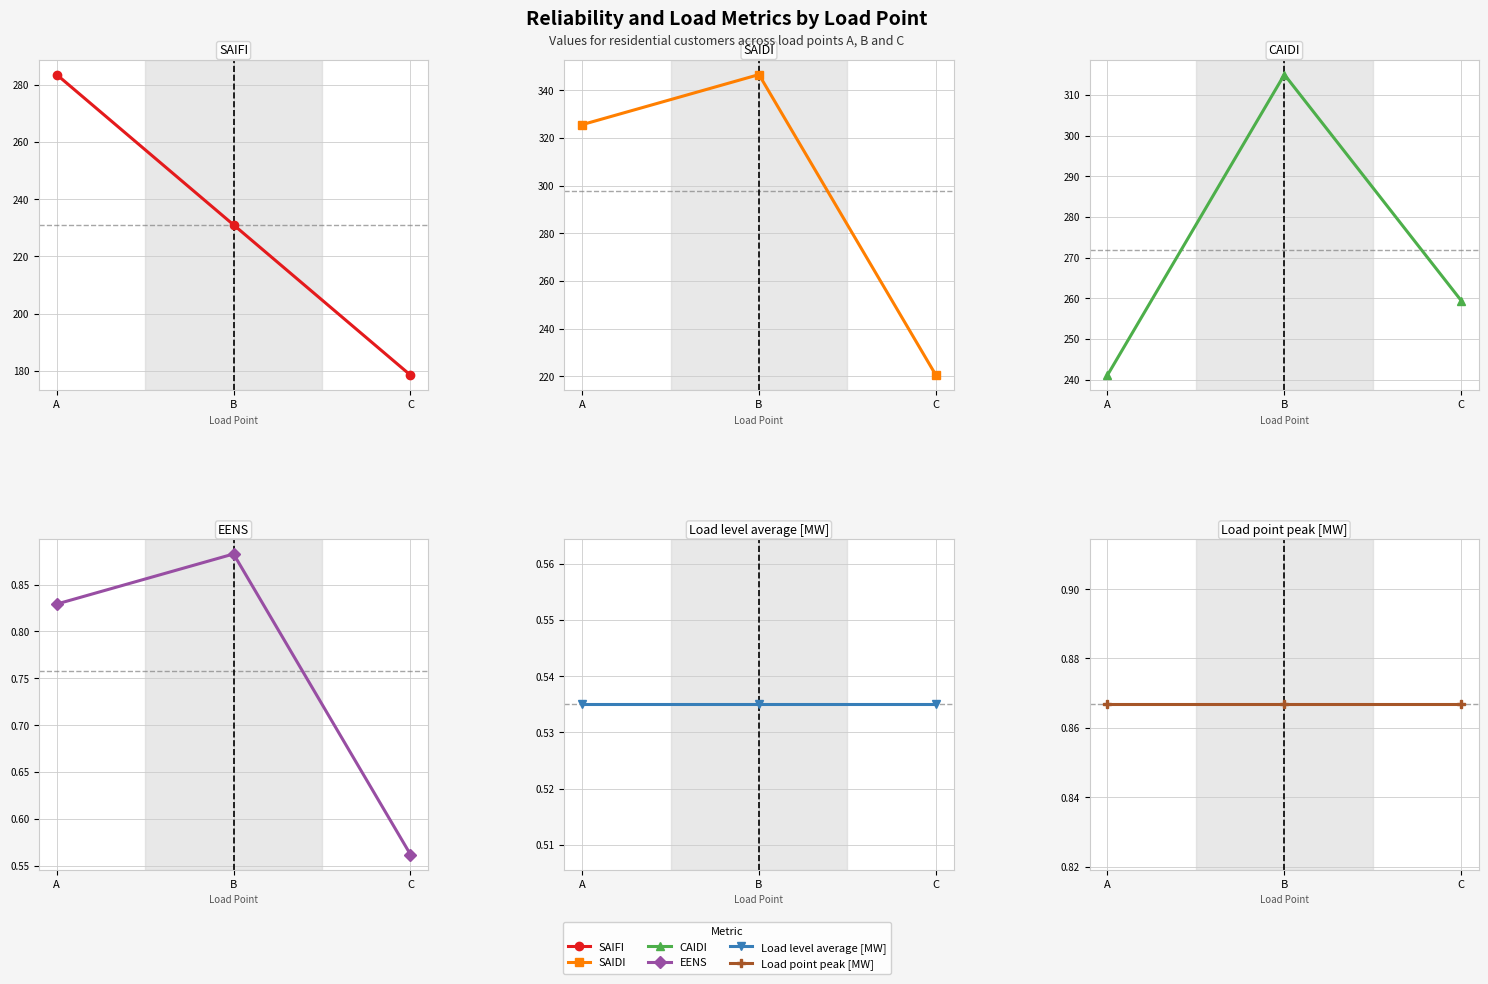

At which category does the chart reach its minimum across all series?

A